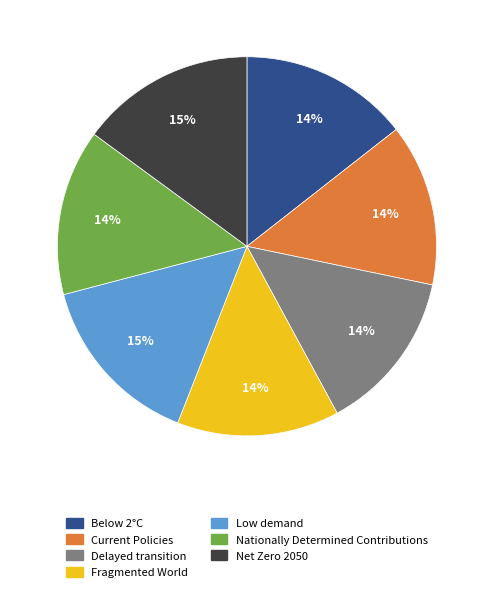

How many slices are in this pie chart?

7